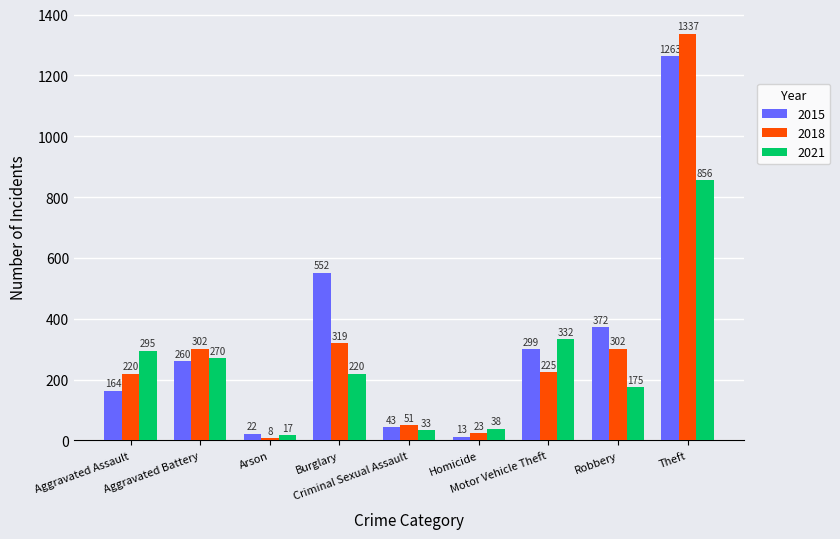

Is the value of 2015 at Criminal Sexual Assault greater than the value of 2021 at Motor Vehicle Theft?

No